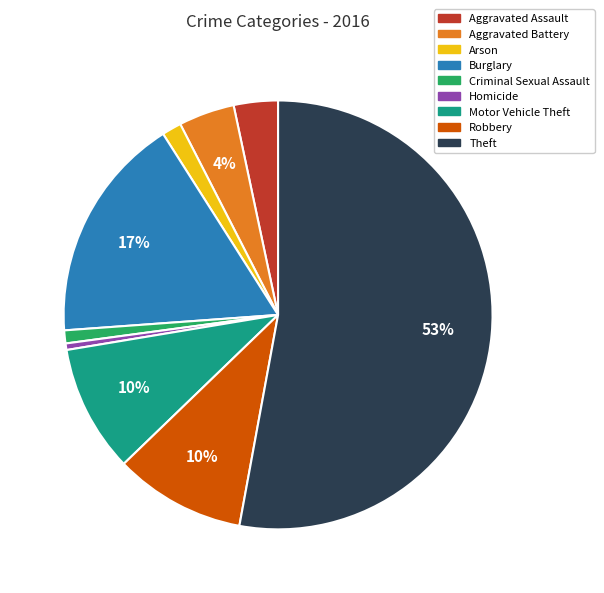

Does any single category account for the majority?

Yes